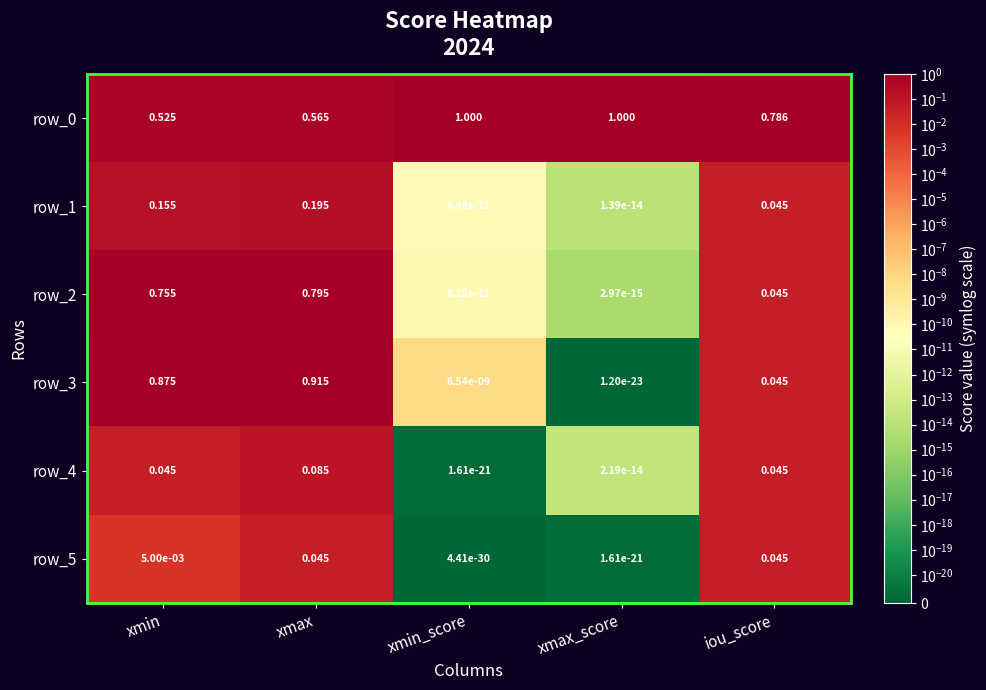

Where is row_0 nearest to the value 0?

xmin